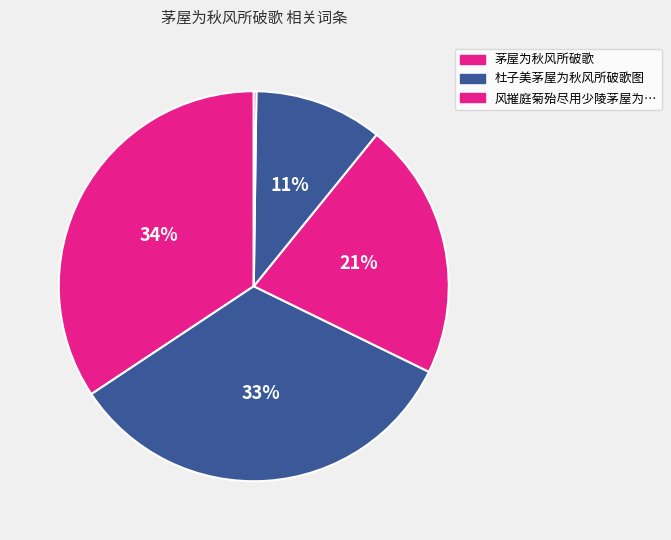

Does any single category account for the majority?

No